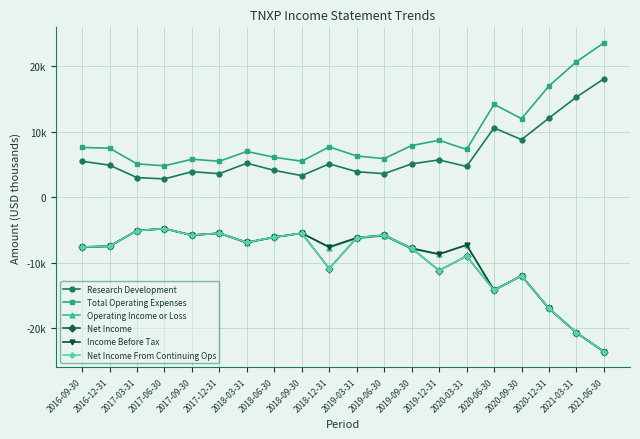

Which series has the largest range (max minus min)?

Total Operating Expenses